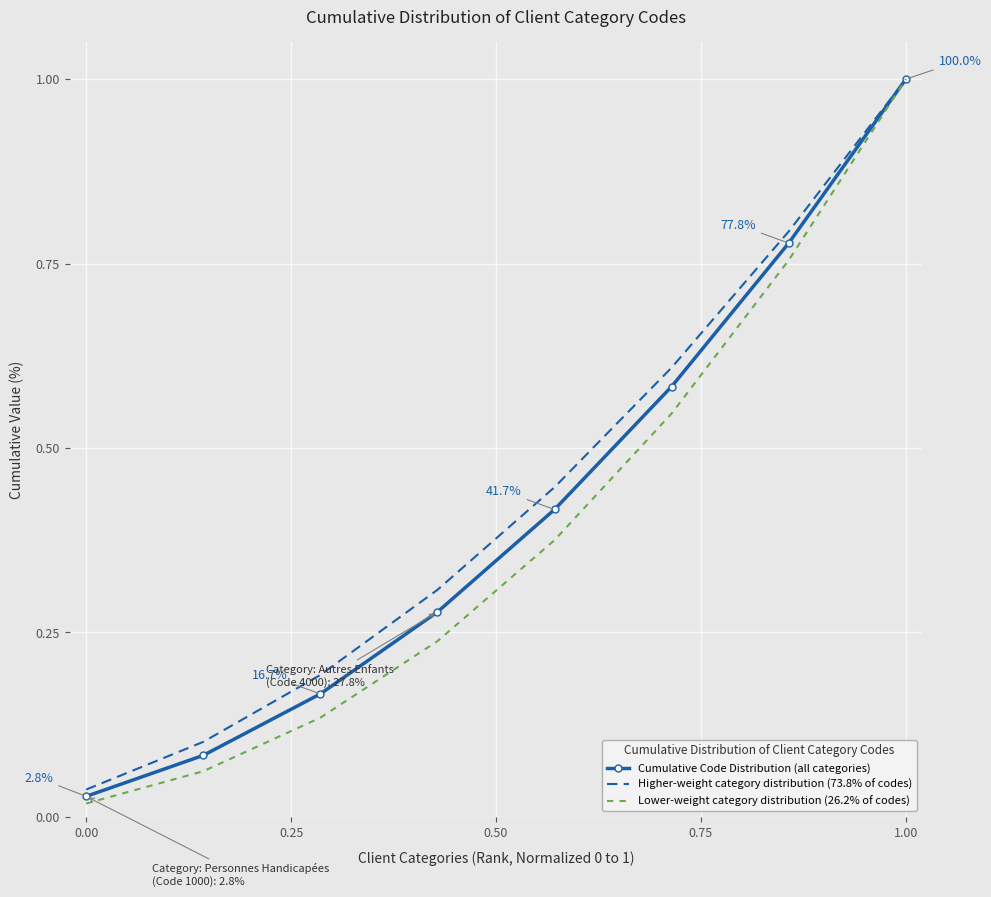

Which series has the widest spread of values?

Lower-weight category distribution (26.2% of codes)